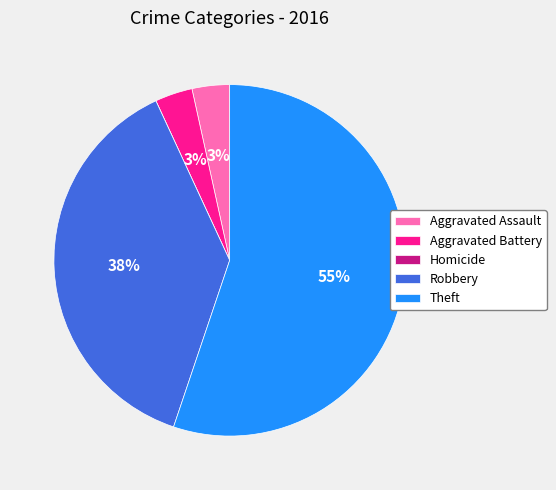

Which has a higher value, Theft or Robbery?

Theft